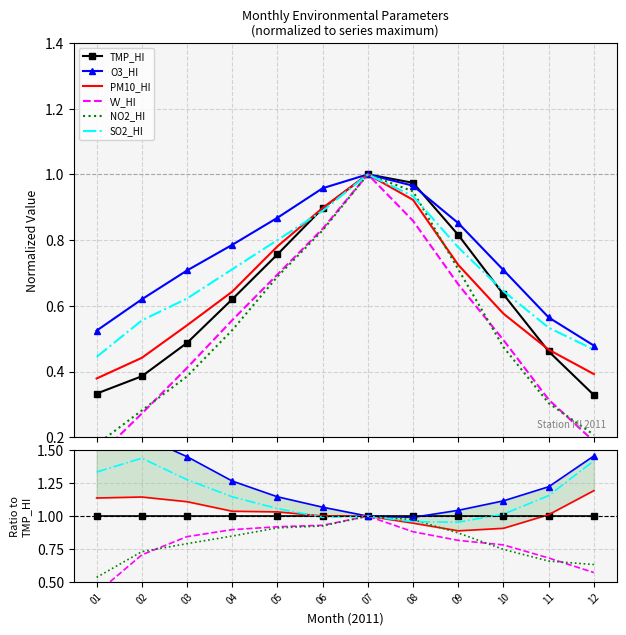

At how many categories does at least one series exceed 1?

10